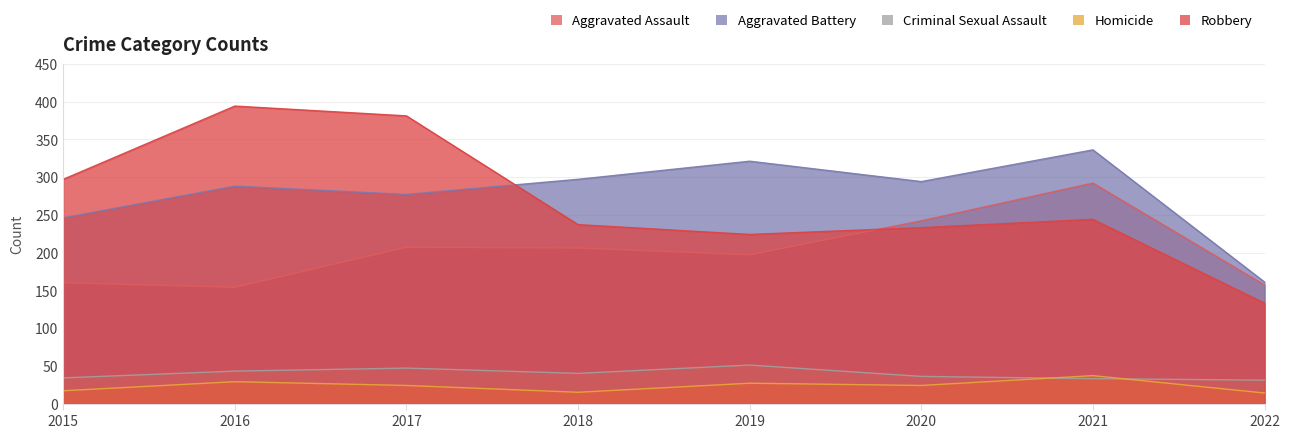

What is the lowest value of the Criminal Sexual Assault series?

31